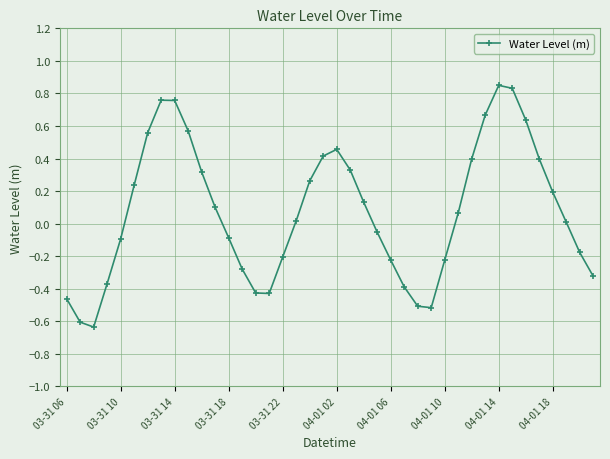

How many points are higher than both their immediate neighbors (excluding endpoints)?

3